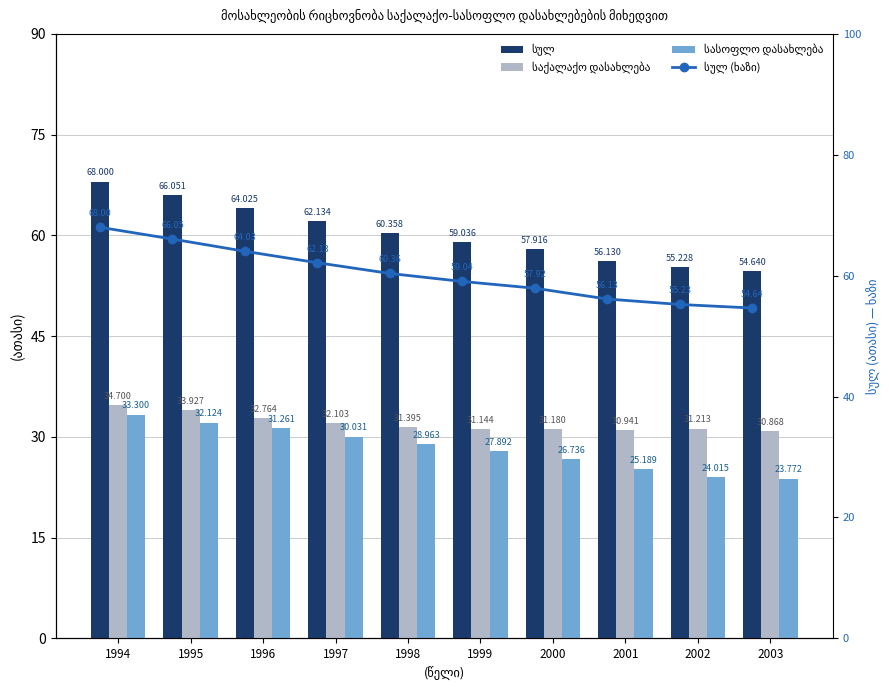

What is the maximum value for სასოფლო დასახლება?

33.3